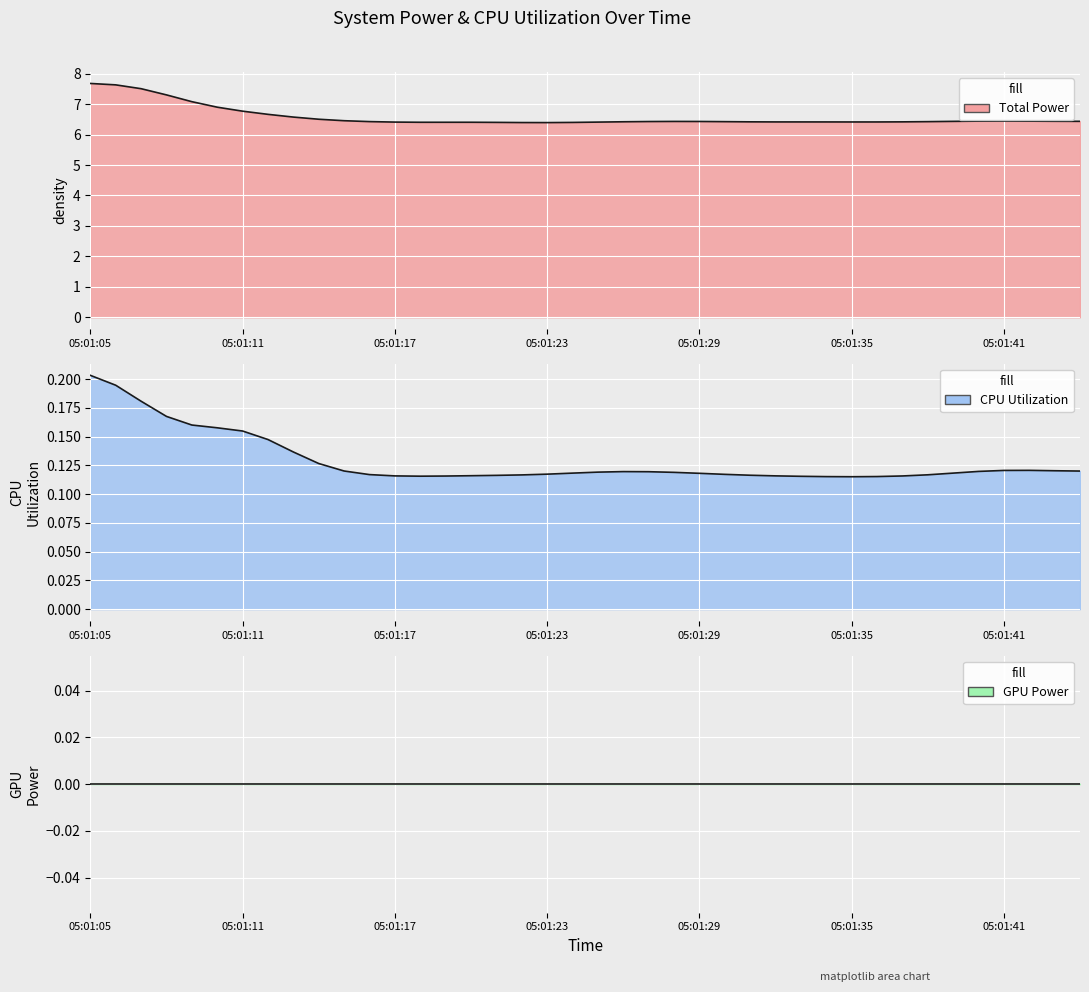

At how many categories does at least one series exceed 3?

40